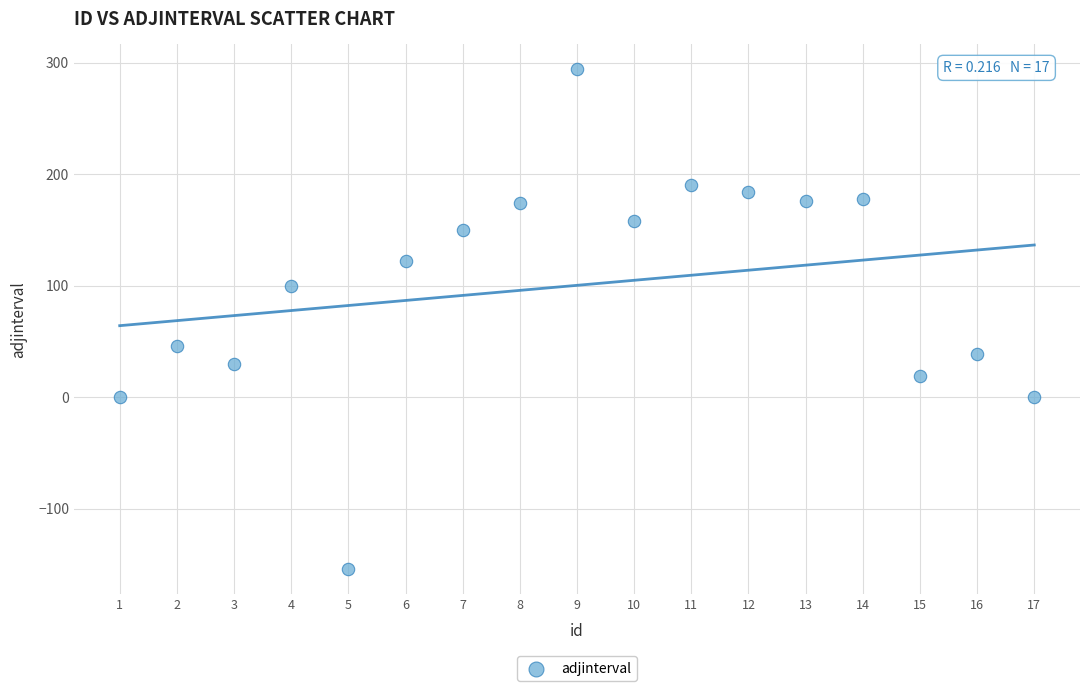

What is the range of X values (max minus min)?

16